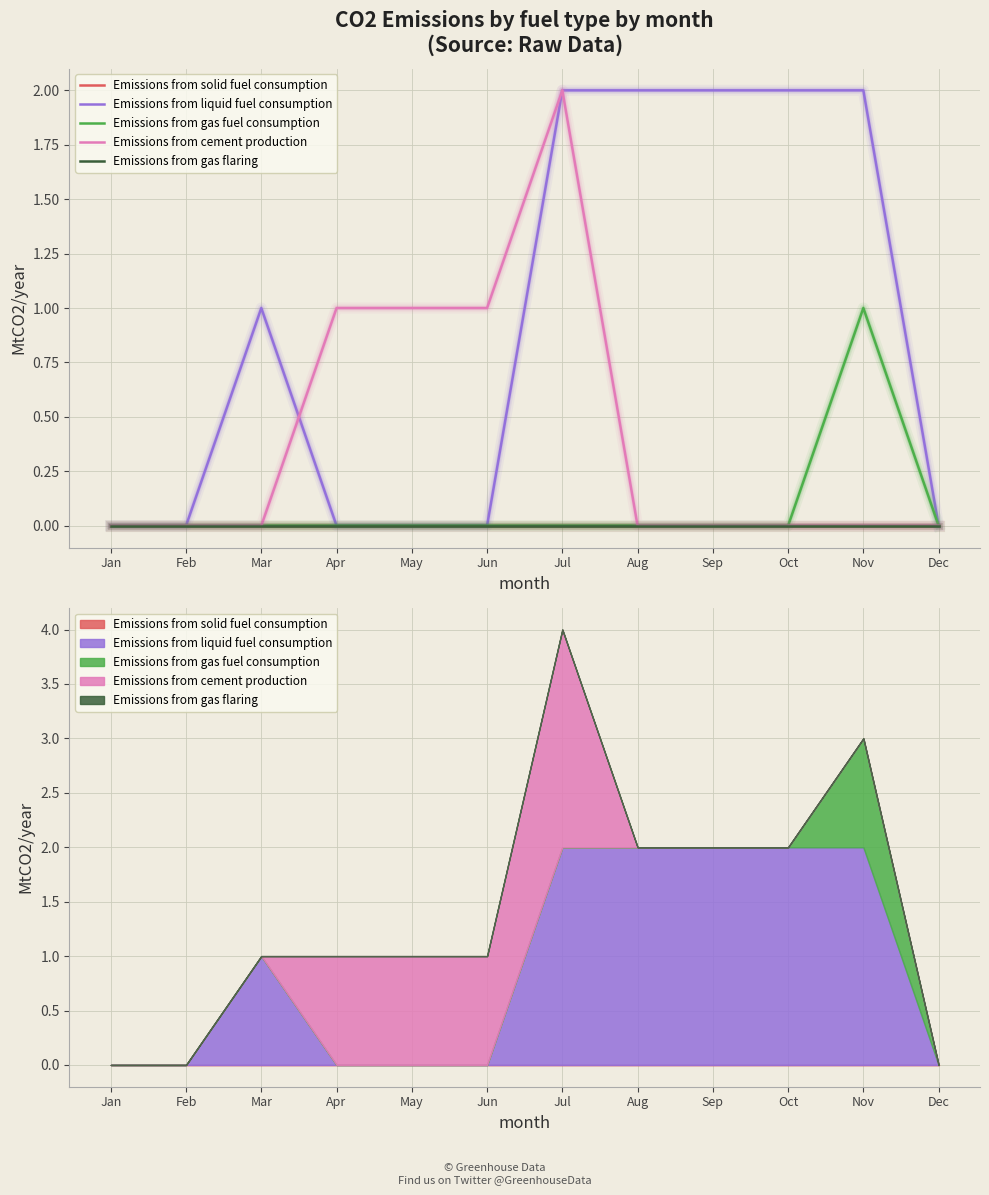

Is it true that Emissions from cement production equals 1 at Mar?

False